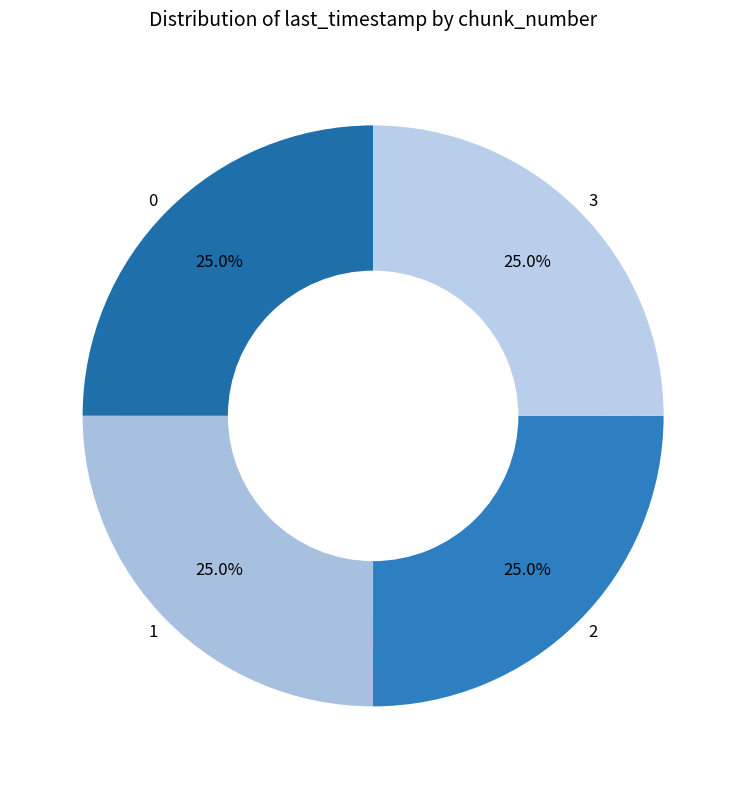

To the nearest percent, what is the average slice percentage?

25%